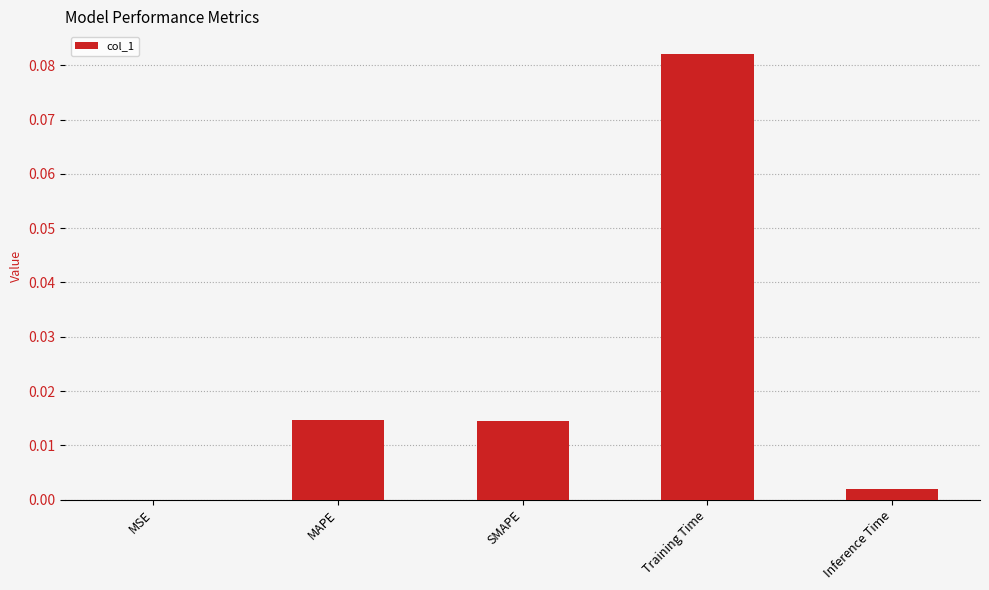

The chart shows a value of 0.0 at SMAPE. True or false?

True